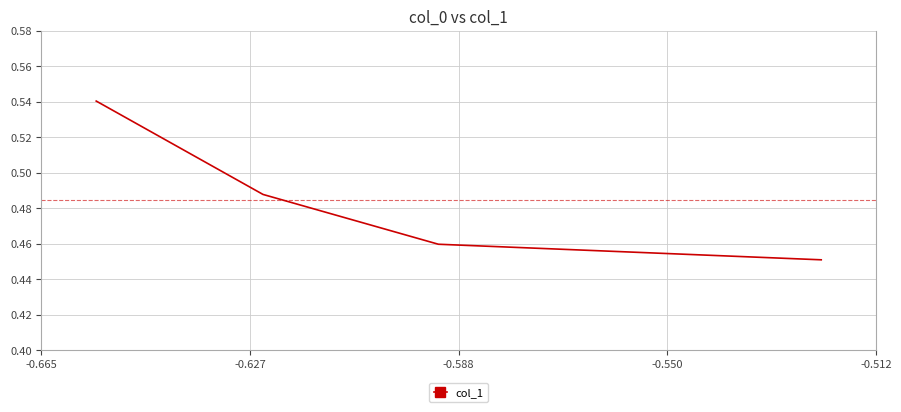

What is the value of the 4th point from the left?

0.5